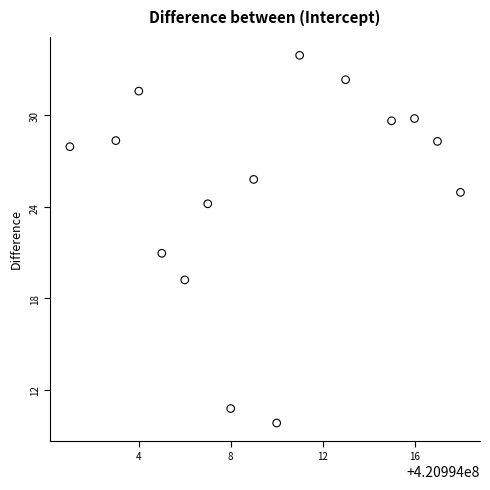

What is the range of X values (max minus min)?

17.0